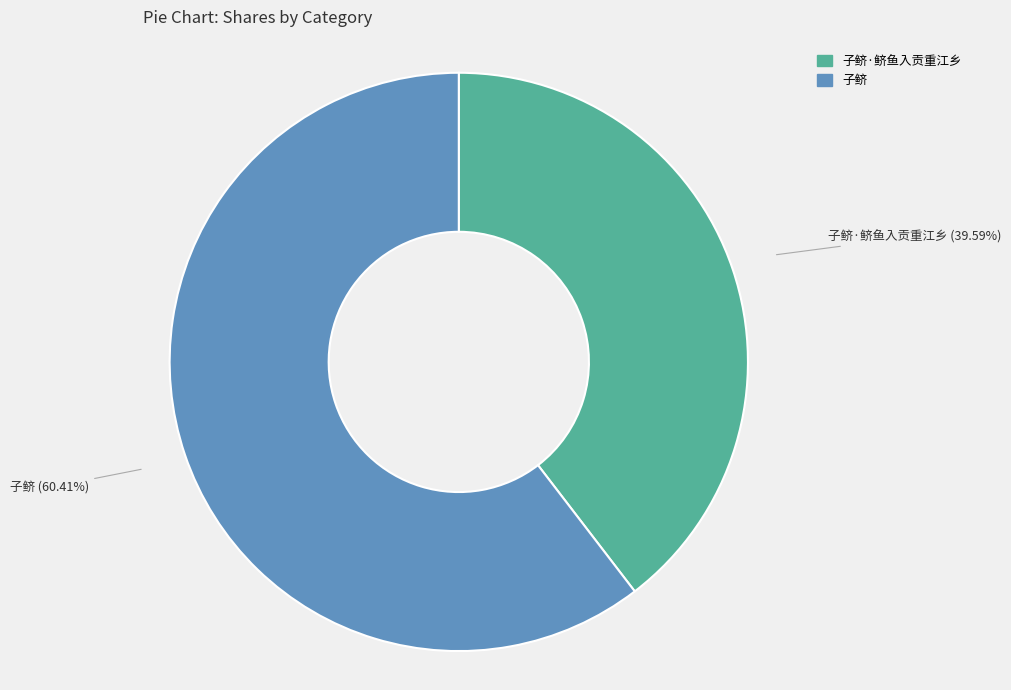

Does 子鲚·鲚鱼入贡重江乡 represent more than half of the total?

No